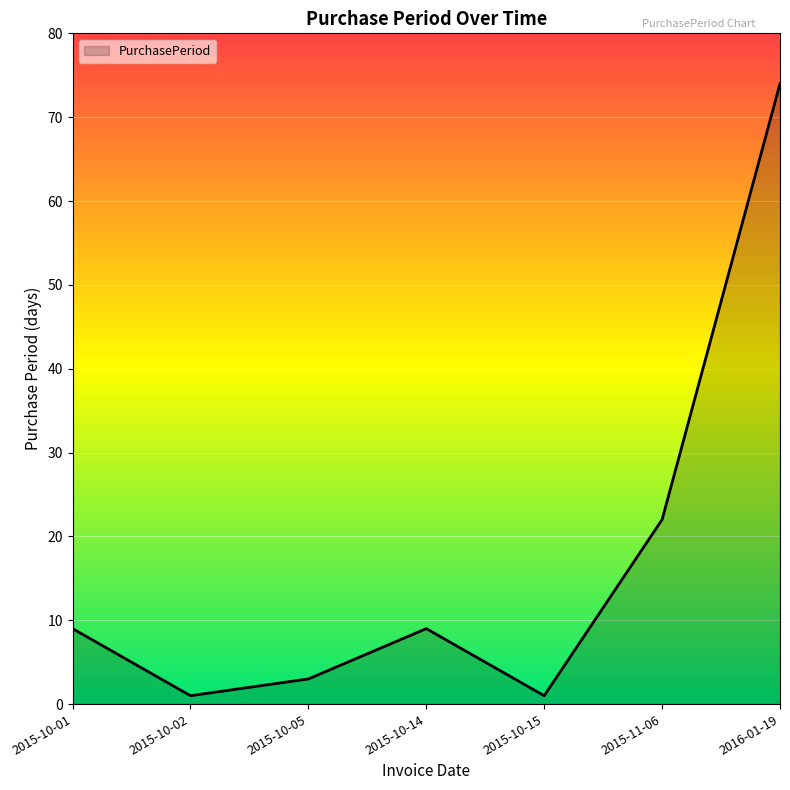

At which category does the data reach its first local valley?

2015-10-02